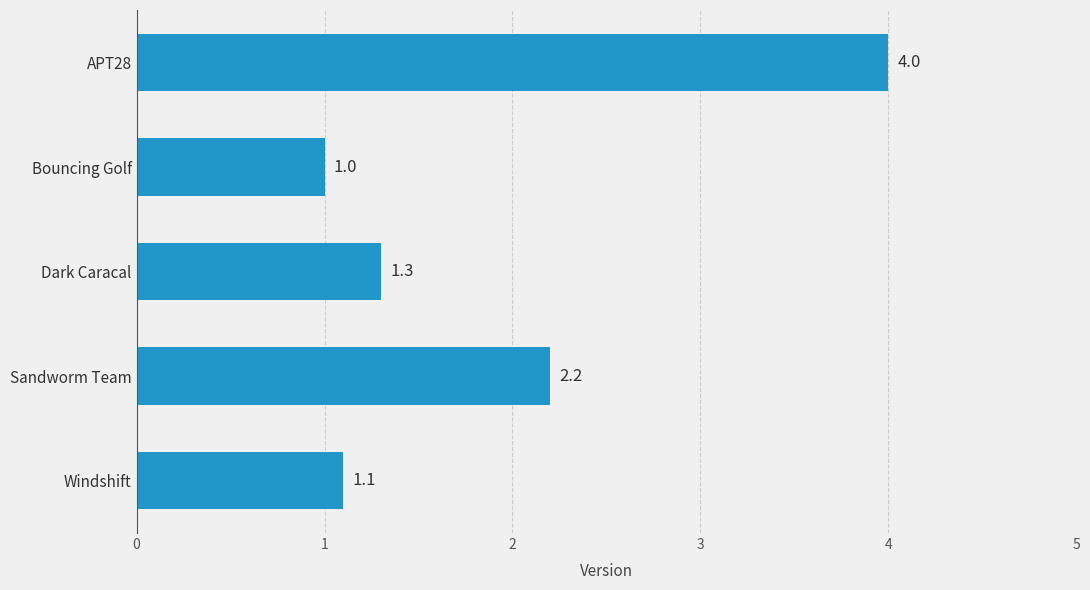

What is the difference between the maximum and minimum values?

3.0